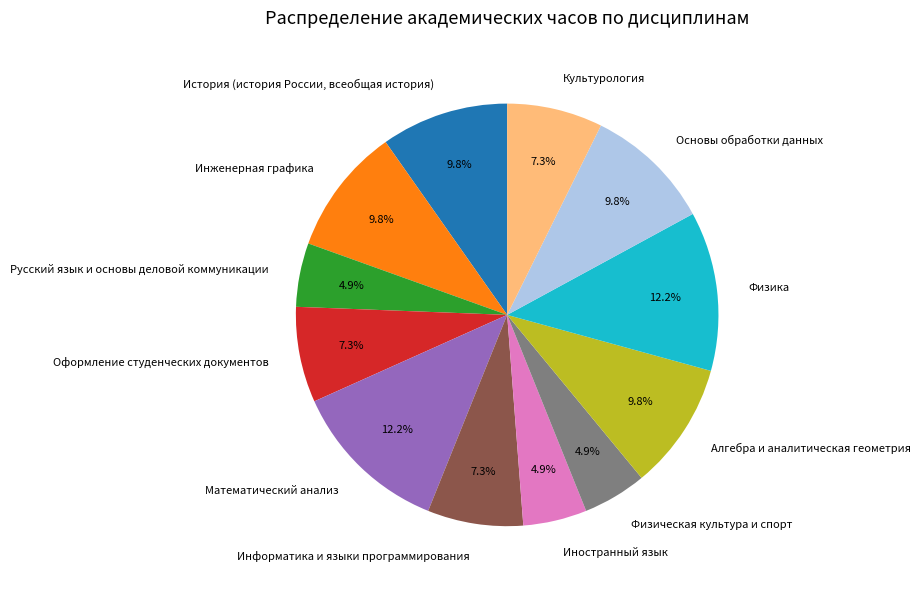

Is it true that Инженерная графика is 23% of the pie?

False